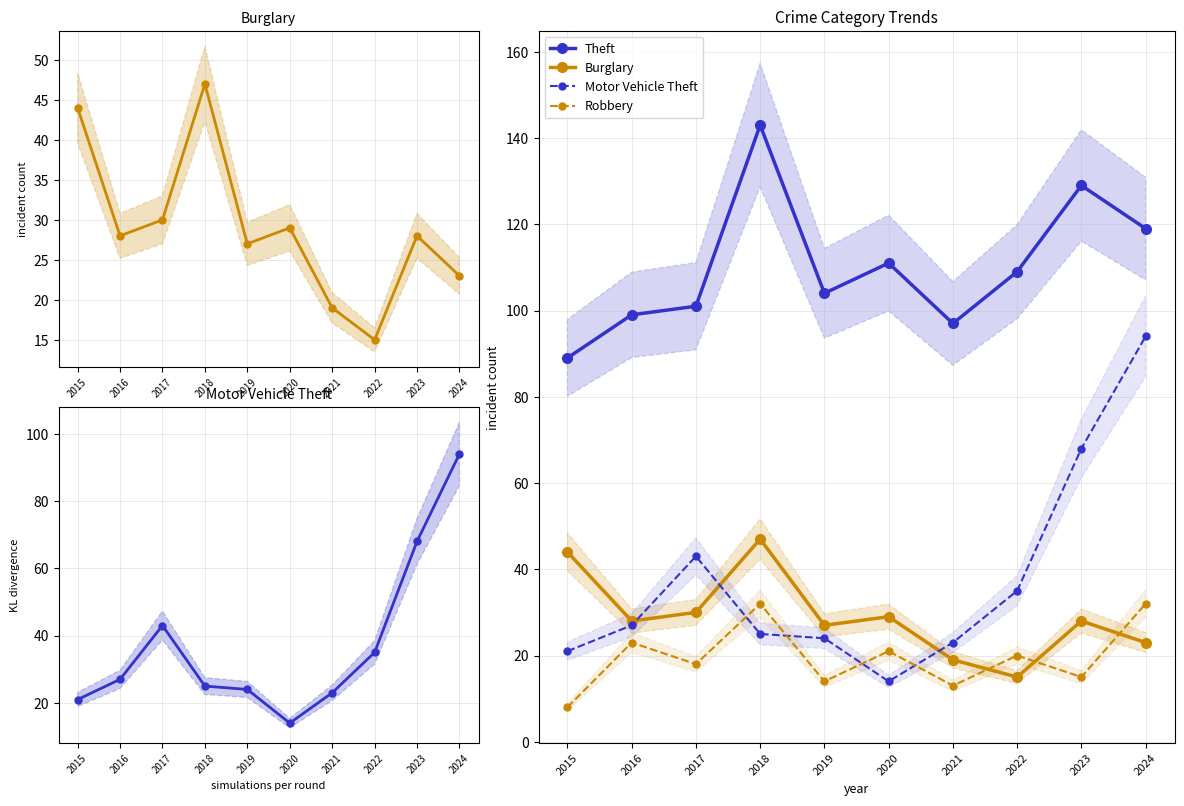

At how many categories does at least one series exceed 127?

2